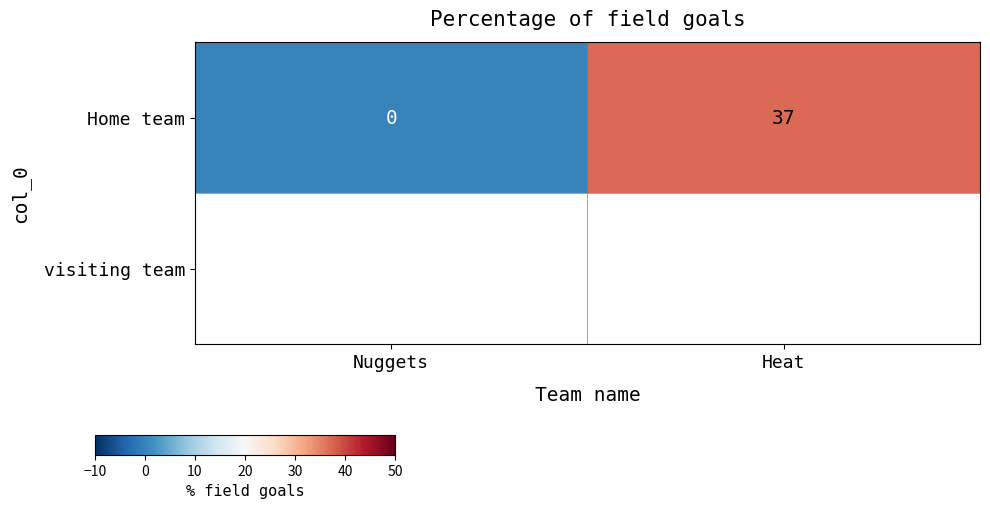

Reading left to right, what are all the values shown in this chart?

Nuggets=0	Heat=37